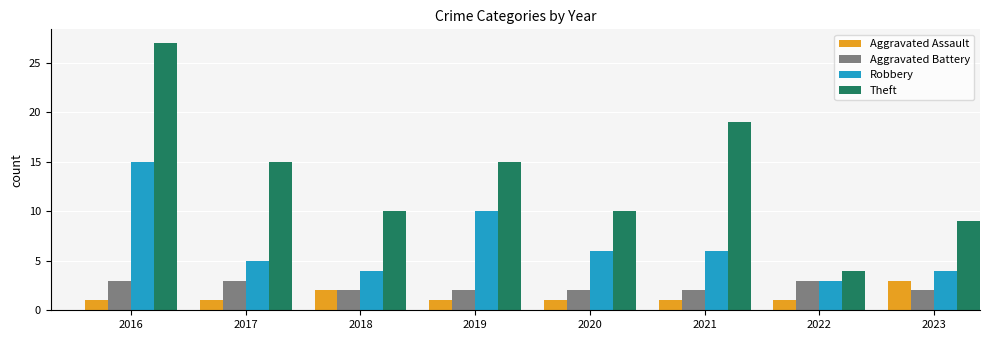

What is the maximum value shown in the chart?

27